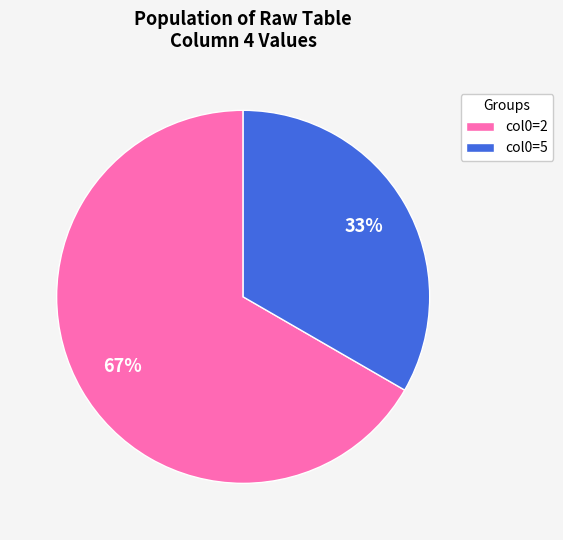

To the nearest percent, what is the average slice percentage?

50%